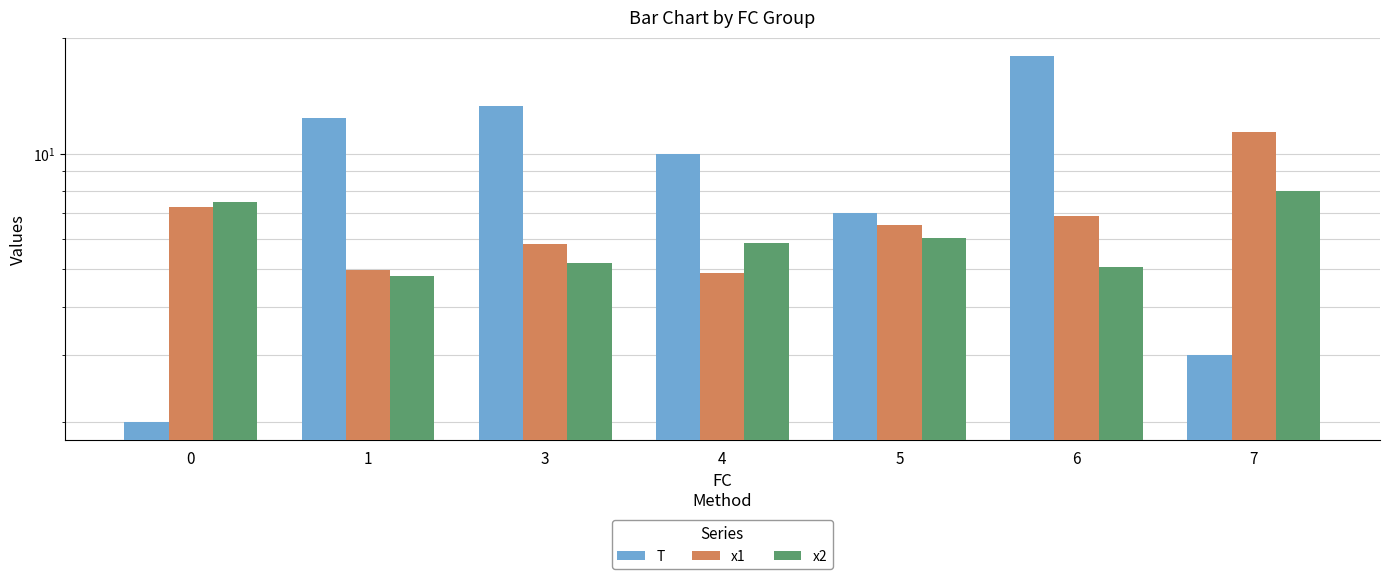

What is the spread (max minus min) of values at 7?

8.4